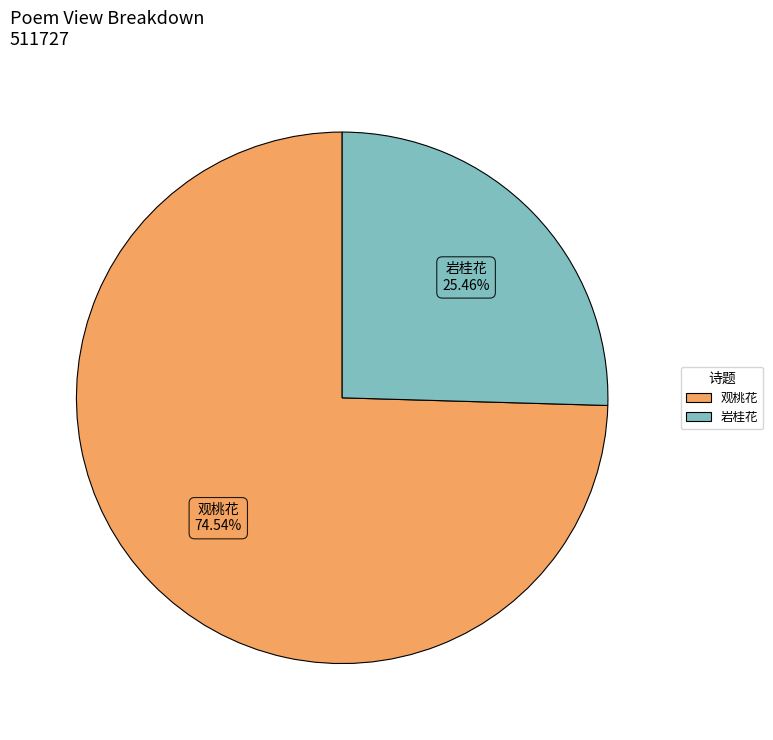

Rank the categories by value from highest to lowest.

观桃花, 岩桂花